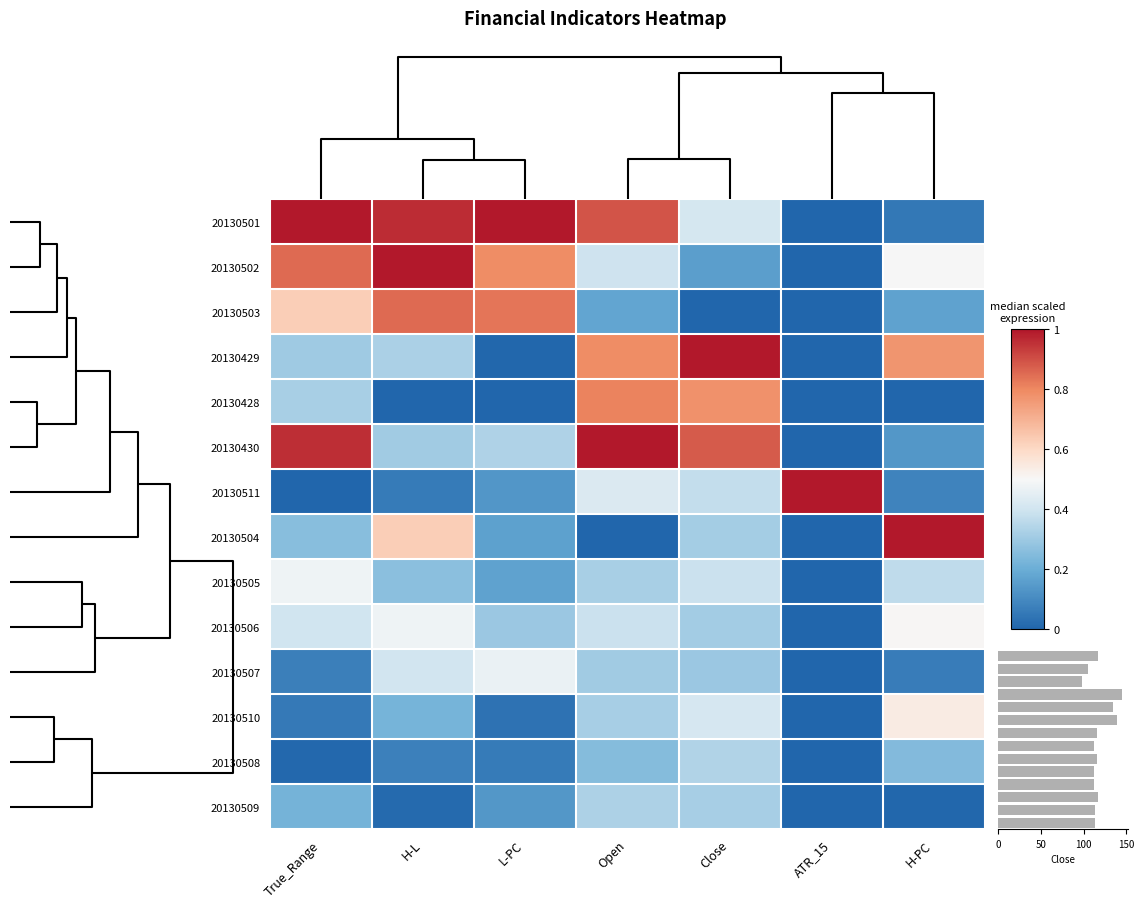

Reading left to right, what are all the values shown in this chart?

20130501: True_Range=1.0	H-L=1.0	L-PC=1.0	Open=0.9	Close=0.4	ATR_15=0.0	H-PC=0.1
20130502: True_Range=0.9	H-L=1.0	L-PC=0.8	Open=0.4	Close=0.2	ATR_15=0.0	H-PC=0.5
20130503: True_Range=0.6	H-L=0.9	L-PC=0.8	Open=0.2	Close=0.0	ATR_15=0.0	H-PC=0.2
20130429: True_Range=0.3	H-L=0.3	L-PC=0.0	Open=0.8	Close=1.0	ATR_15=0.0	H-PC=0.8
20130428: True_Range=0.3	H-L=0.0	L-PC=0.0	Open=0.8	Close=0.8	ATR_15=0.0	H-PC=0.0
20130430: True_Range=1.0	H-L=0.3	L-PC=0.3	Open=1.0	Close=0.9	ATR_15=0.0	H-PC=0.1
20130511: True_Range=0.0	H-L=0.1	L-PC=0.1	Open=0.4	Close=0.4	ATR_15=1.0	H-PC=0.1
20130504: True_Range=0.3	H-L=0.6	L-PC=0.2	Open=0.0	Close=0.3	ATR_15=0.0	H-PC=1.0
20130505: True_Range=0.5	H-L=0.3	L-PC=0.2	Open=0.3	Close=0.4	ATR_15=0.0	H-PC=0.4
20130506: True_Range=0.4	H-L=0.5	L-PC=0.3	Open=0.4	Close=0.3	ATR_15=0.0	H-PC=0.5
20130507: True_Range=0.1	H-L=0.4	L-PC=0.5	Open=0.3	Close=0.3	ATR_15=0.0	H-PC=0.1
20130510: True_Range=0.1	H-L=0.2	L-PC=0.0	Open=0.3	Close=0.4	ATR_15=0.0	H-PC=0.5
20130508: True_Range=0.0	H-L=0.1	L-PC=0.1	Open=0.3	Close=0.3	ATR_15=0.0	H-PC=0.2
20130509: True_Range=0.2	H-L=0.0	L-PC=0.1	Open=0.3	Close=0.3	ATR_15=0.0	H-PC=0.0